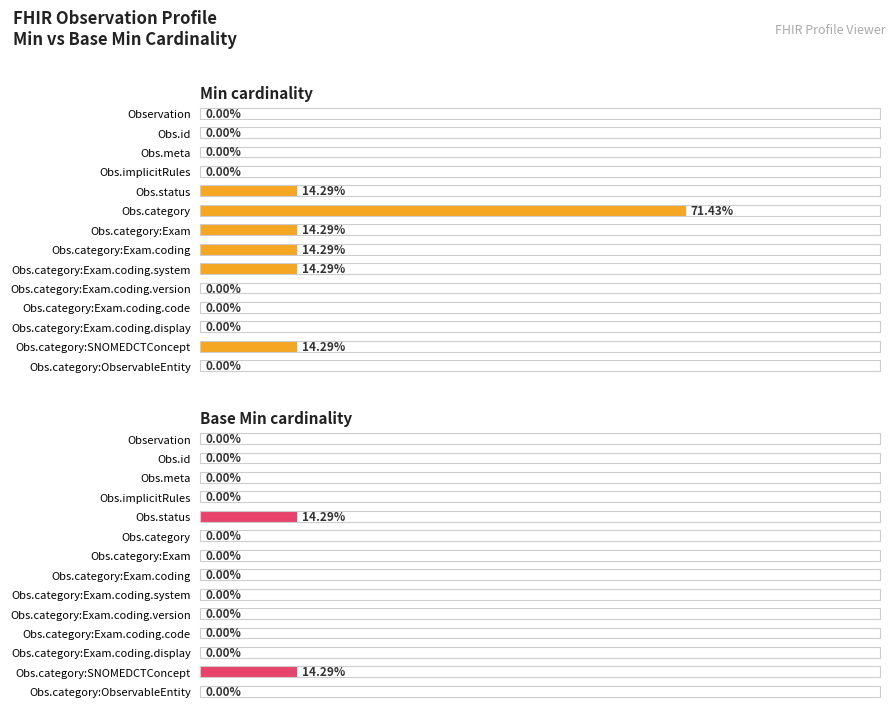

Reading left to right, what are all the values shown in this chart?

Min cardinality: 0=0	1=0	2=0	3=0	4=1	5=5	6=1	7=1	8=1	9=0	10=0	11=0	12=1	13=0
Base Min cardinality: 0=0	1=0	2=0	3=0	4=1	5=0	6=0	7=0	8=0	9=0	10=0	11=0	12=1	13=0